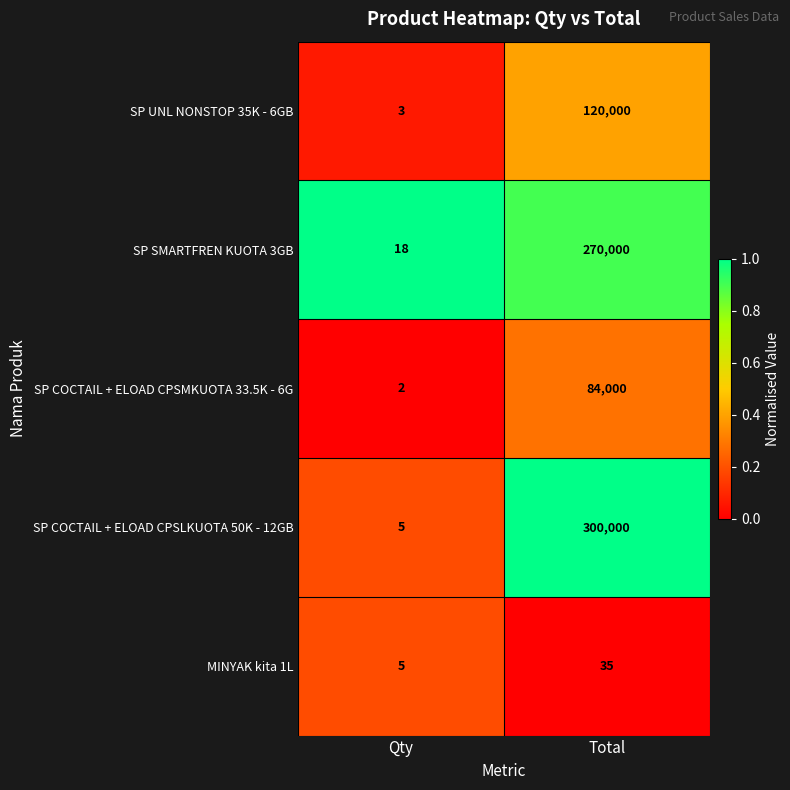

Where is SP UNL NONSTOP 35K - 6GB nearest to the value 60001?

Qty